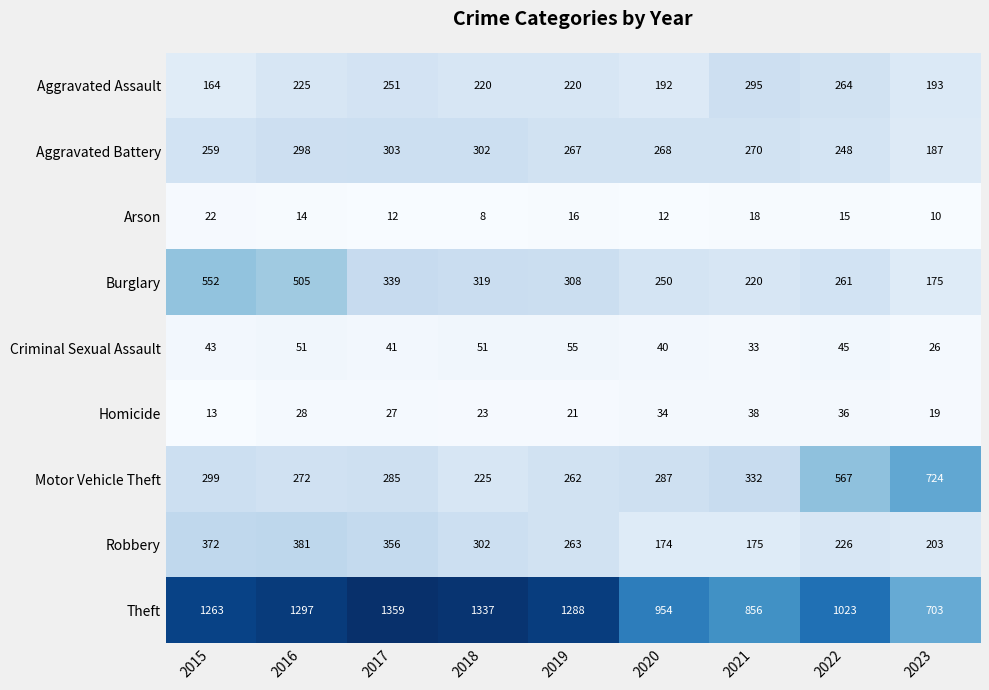

Count the number of data series in this chart.

9